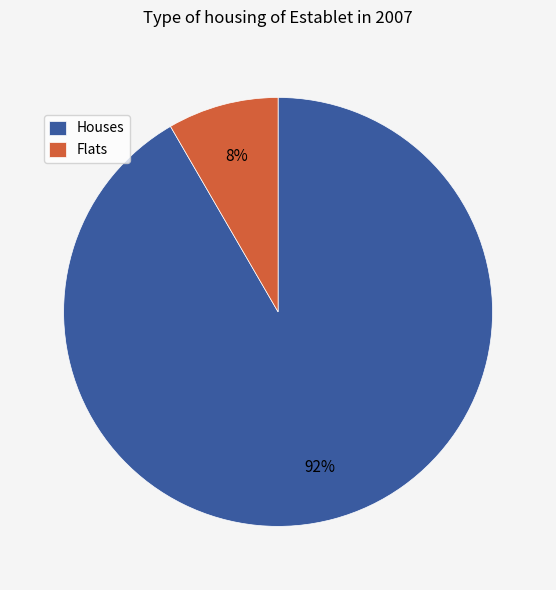

Is the sum of Flats and Houses greater than half?

Yes